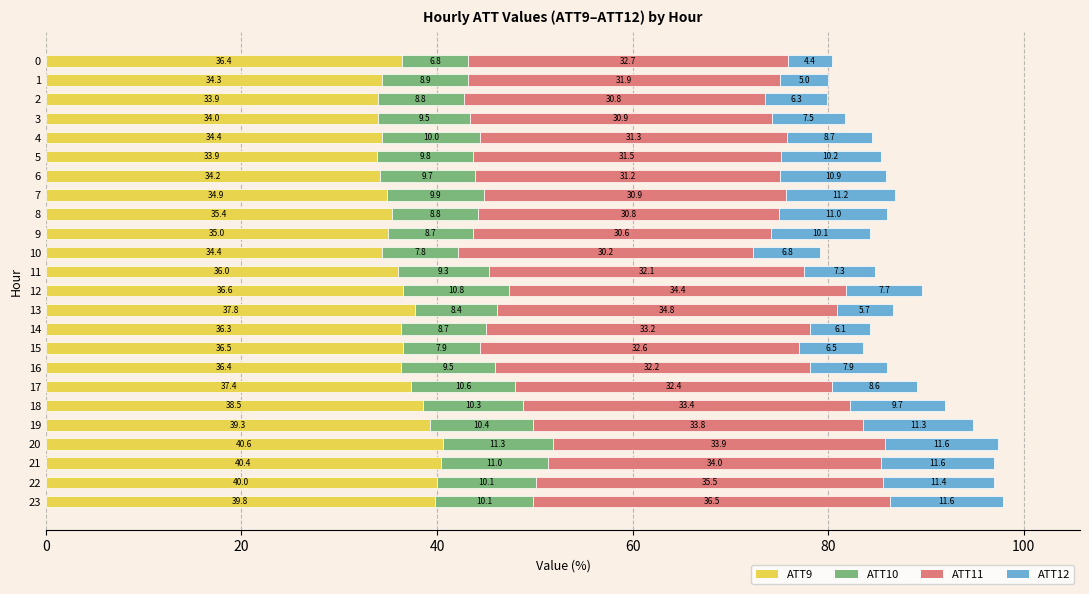

What is the sum of the ATT9 values at 11 and 20?

76.6